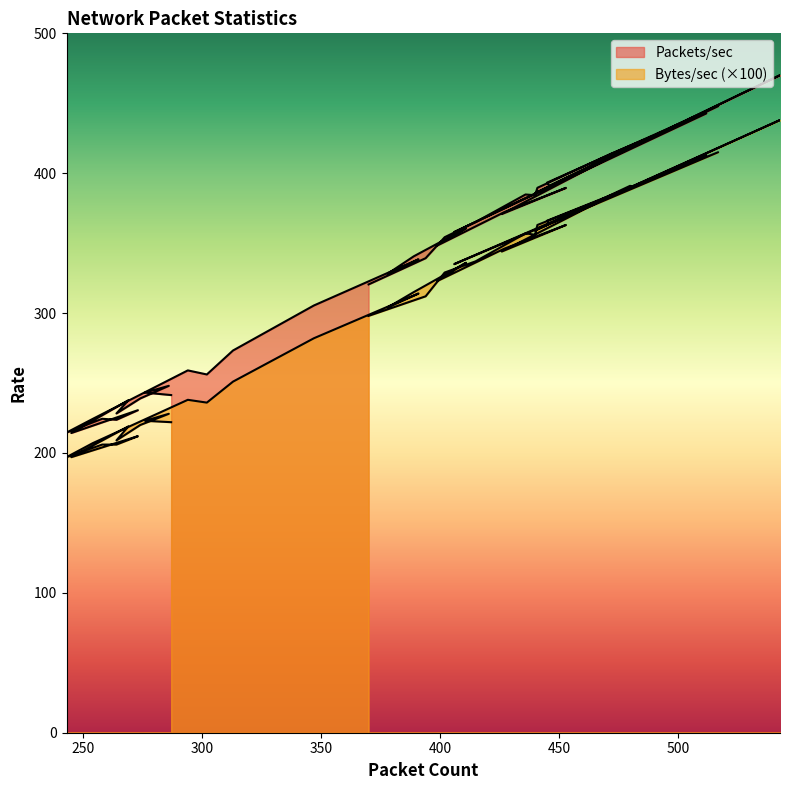

What is the label of the 14th point from the left?

543